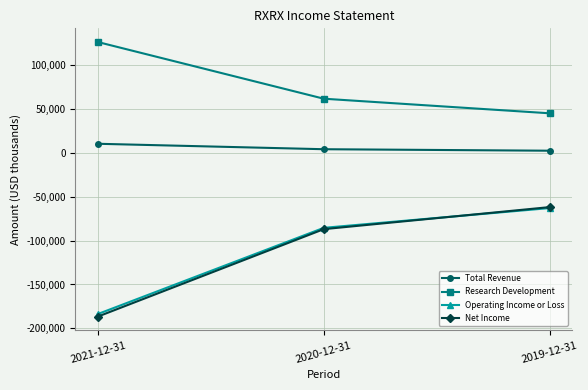

How many values in the Operating Income or Loss series exceed -85500?

1